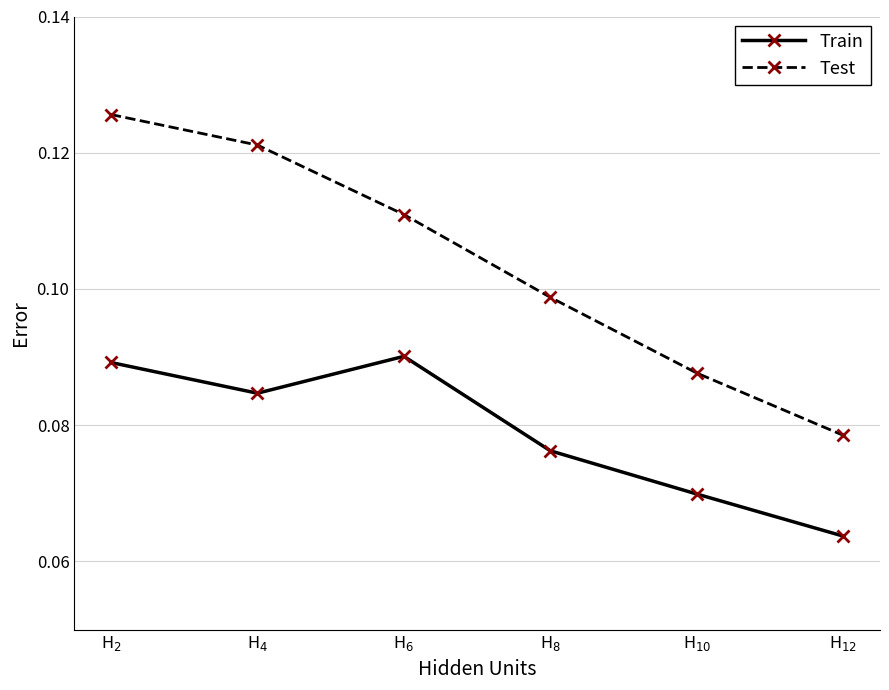

Is it true that Test equals 0.2 at H$_{8}$?

False